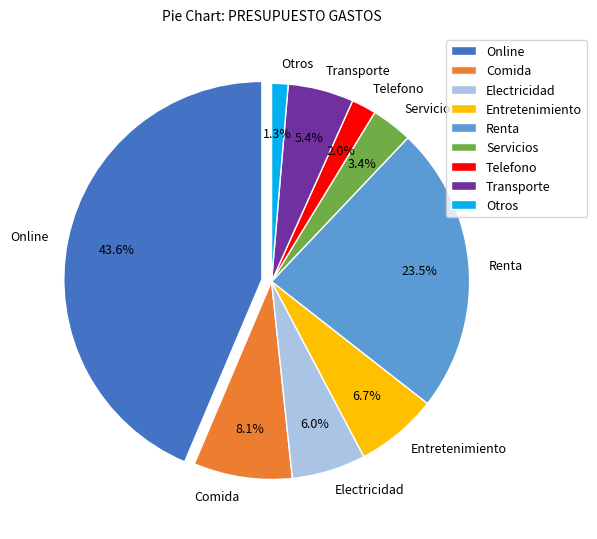

What is the largest slice in the pie chart?

Online